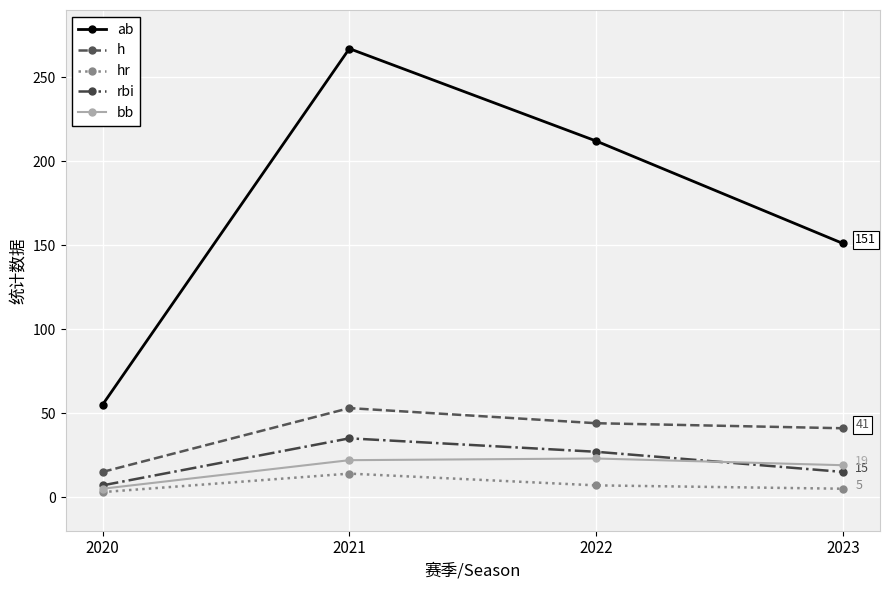

The value of h at 2022 is 63. True or false?

False